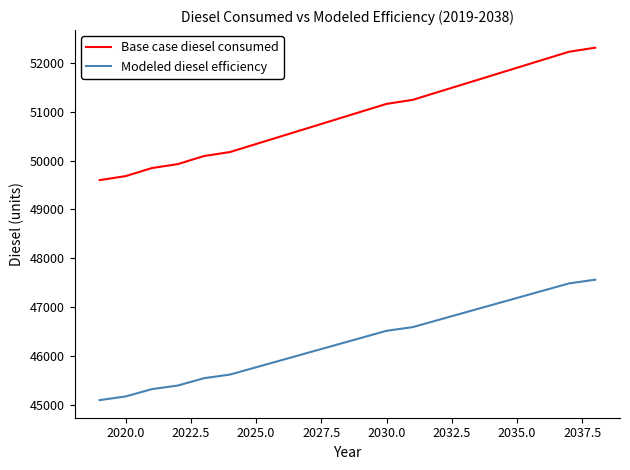

What are all the series names shown in the legend?

Base case diesel consumed, Modeled diesel efficiency